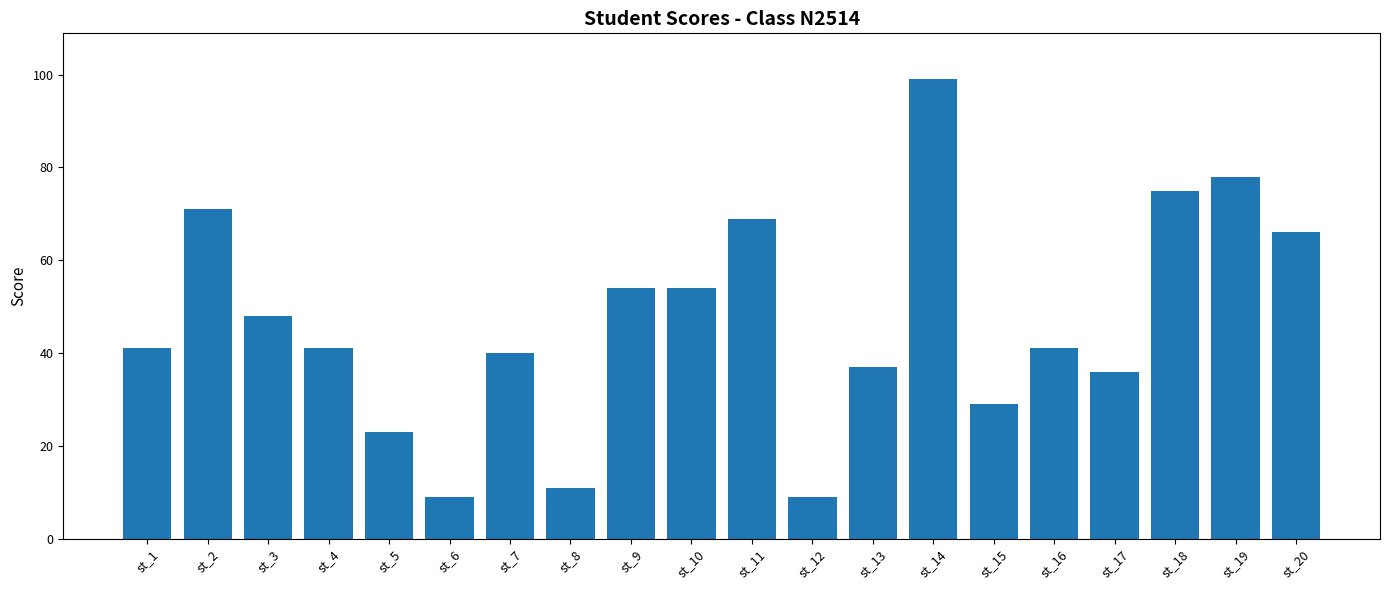

What is the sum of the values at st_18 and st_10?

129